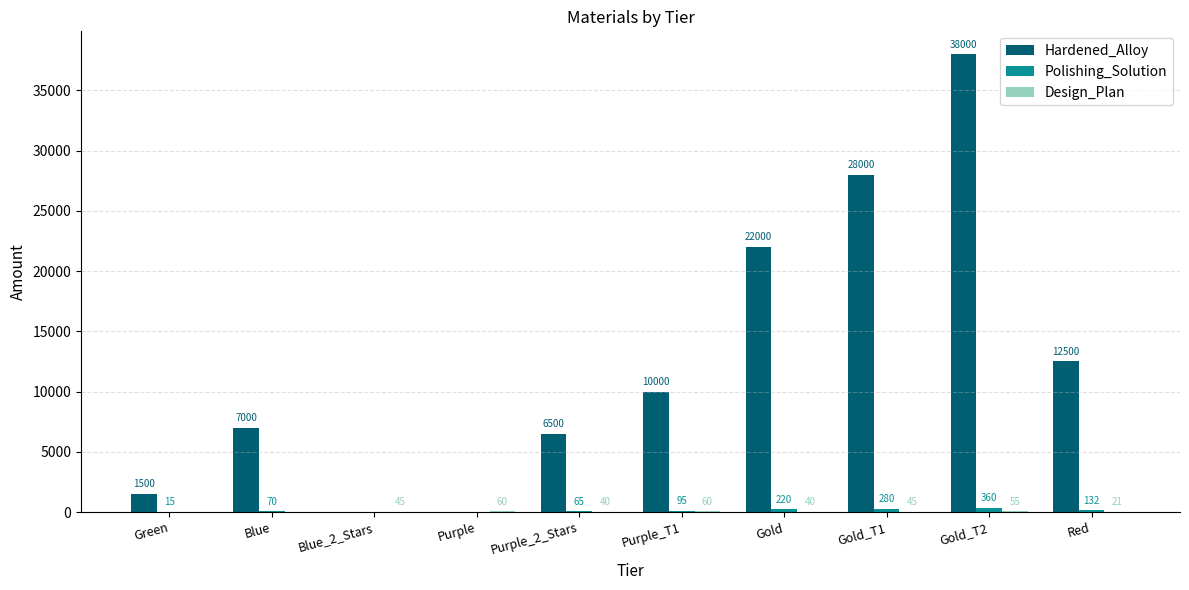

At which category is the sum across all series the highest?

Gold_T2